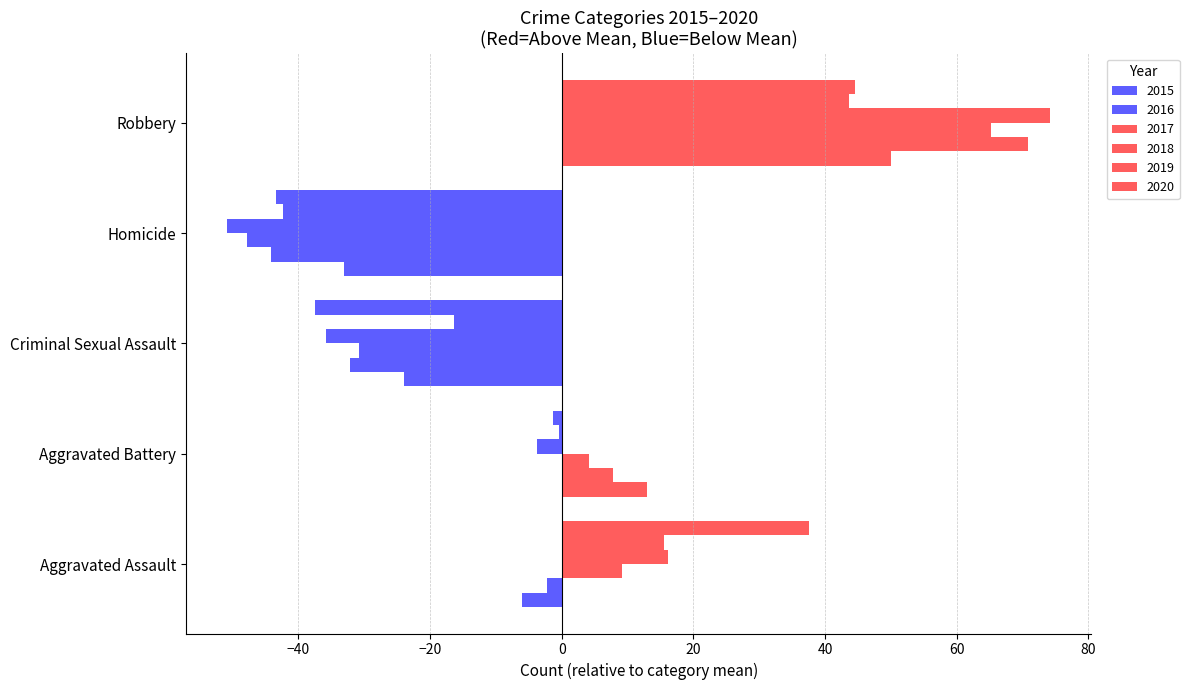

What is the spread (max minus min) of values at Homicide?

17.8